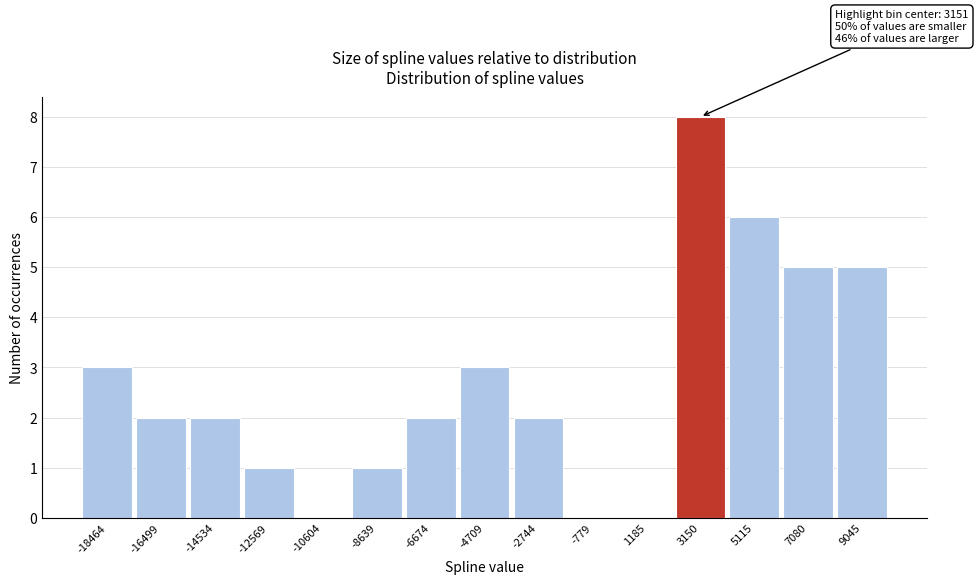

Over which range of the x-axis is the bar tallest?

2200 to 4200